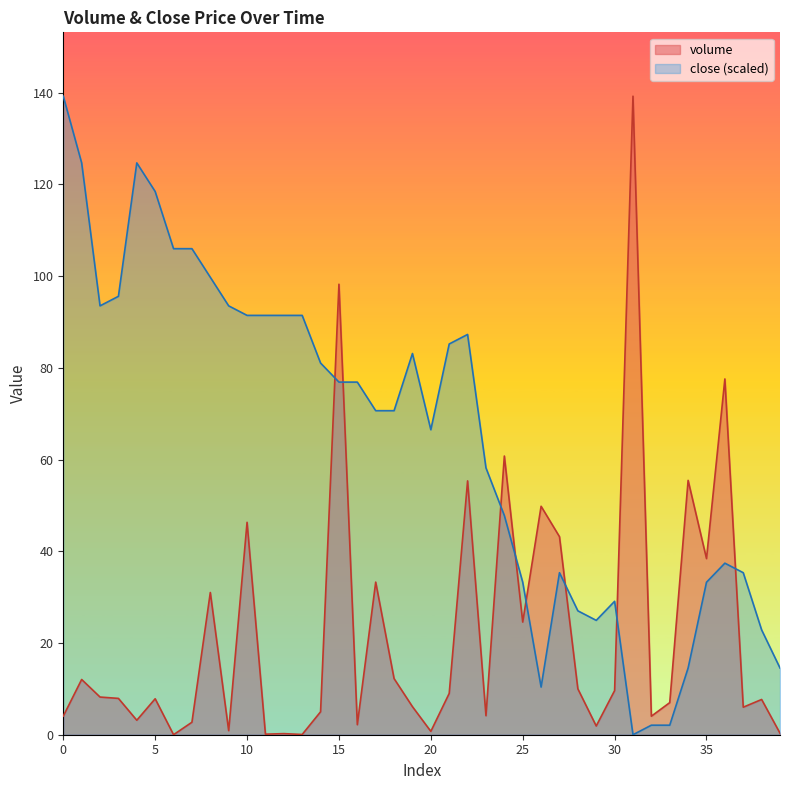

Rank the series at 34 from highest to lowest value.

volume, close